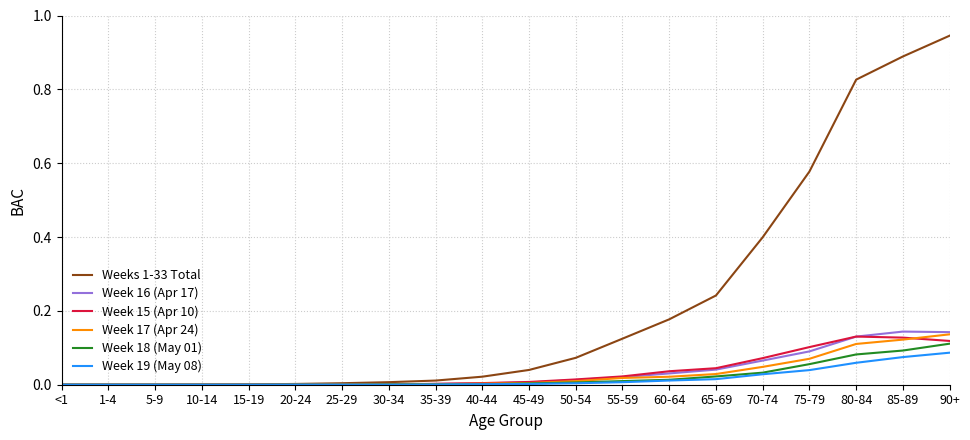

In Weeks 1-33 Total, how many points are lower than both neighbors (excluding endpoints)?

1